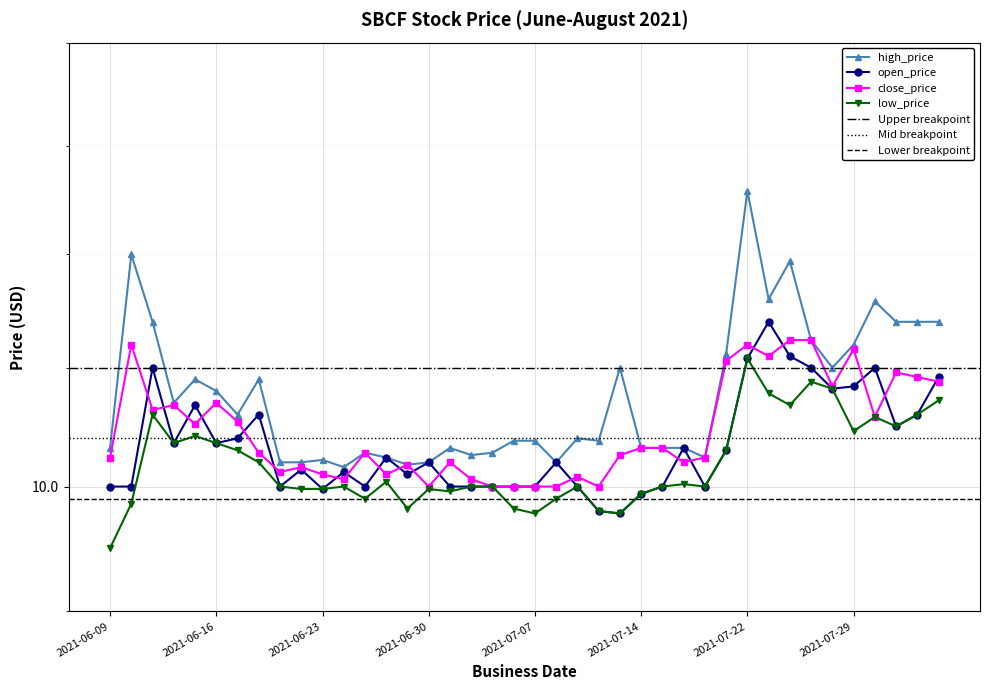

At which label does open_price reach its minimum?

2021-07-13